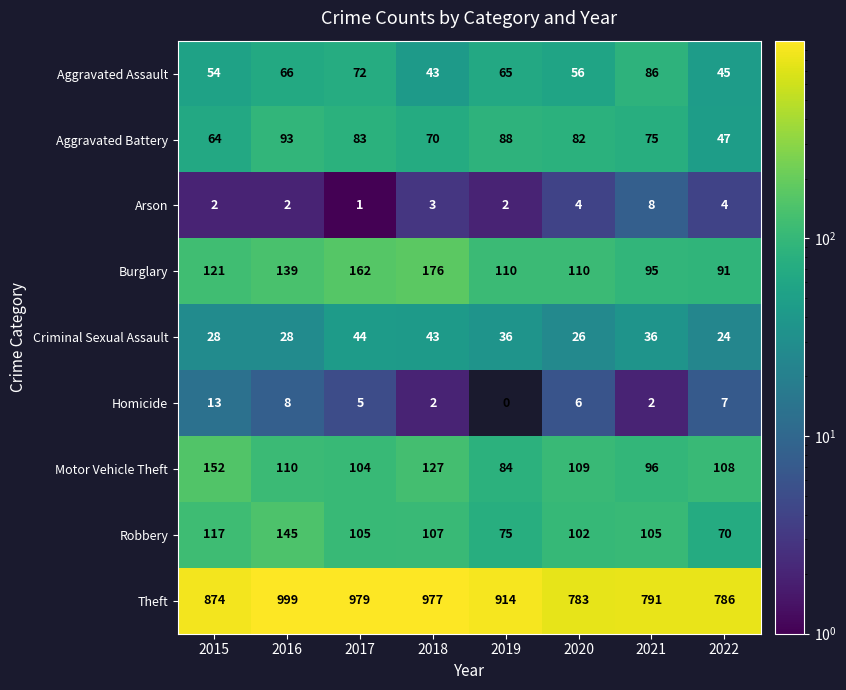

How many series are shown in this chart?

9